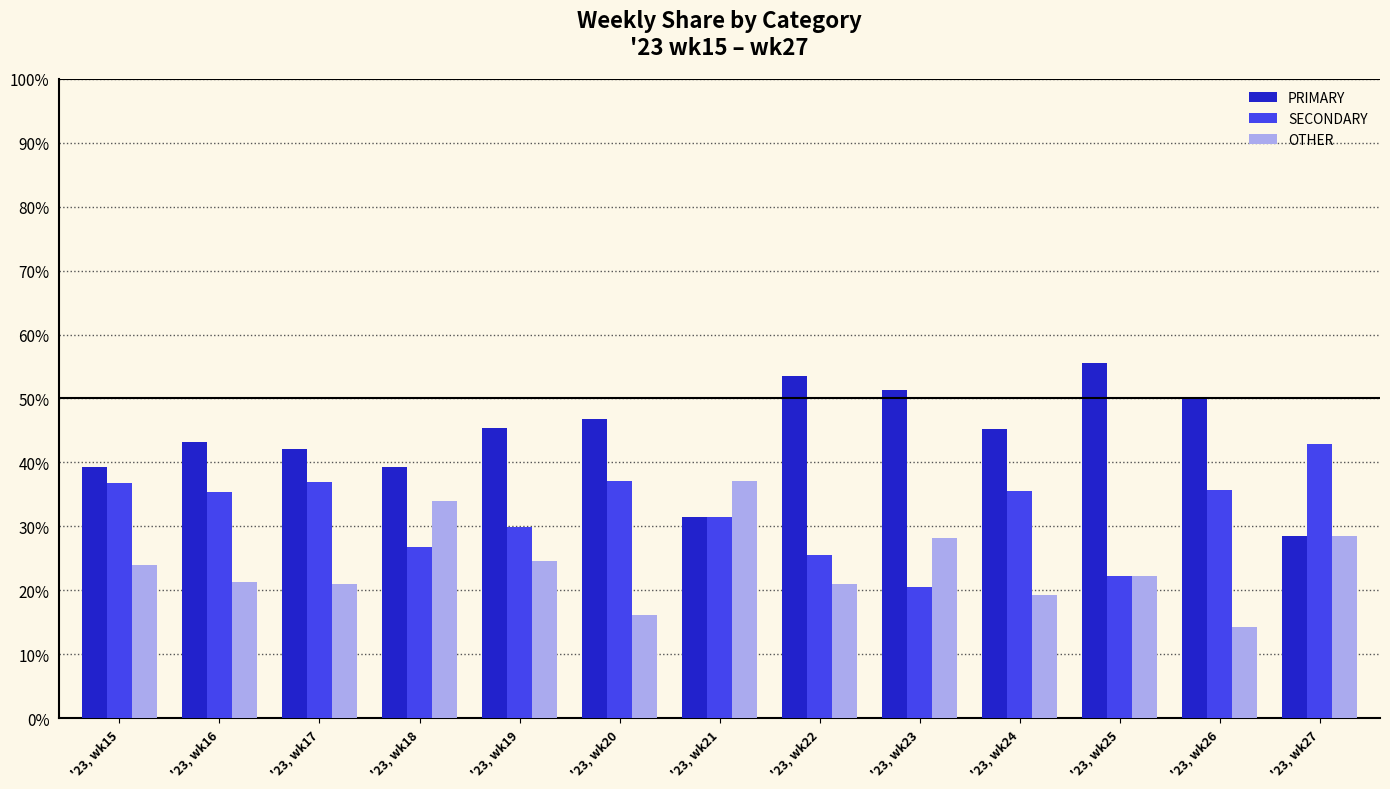

How many bars are there in total?

39